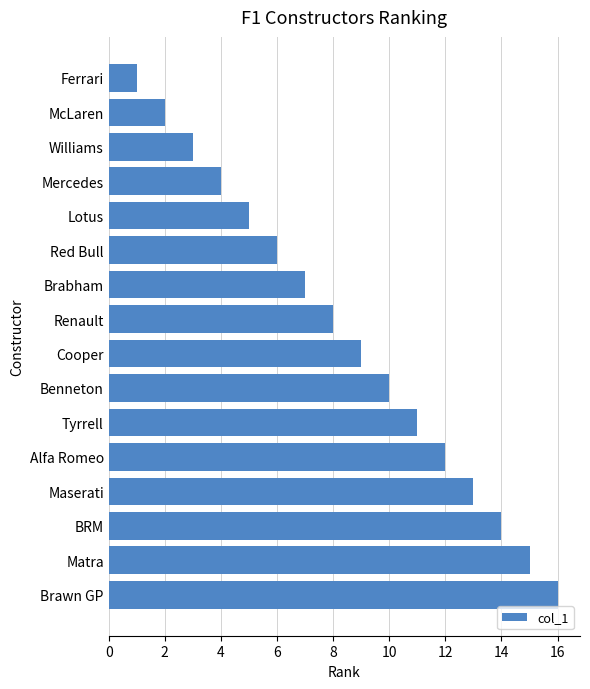

What is the sum of all values?

136